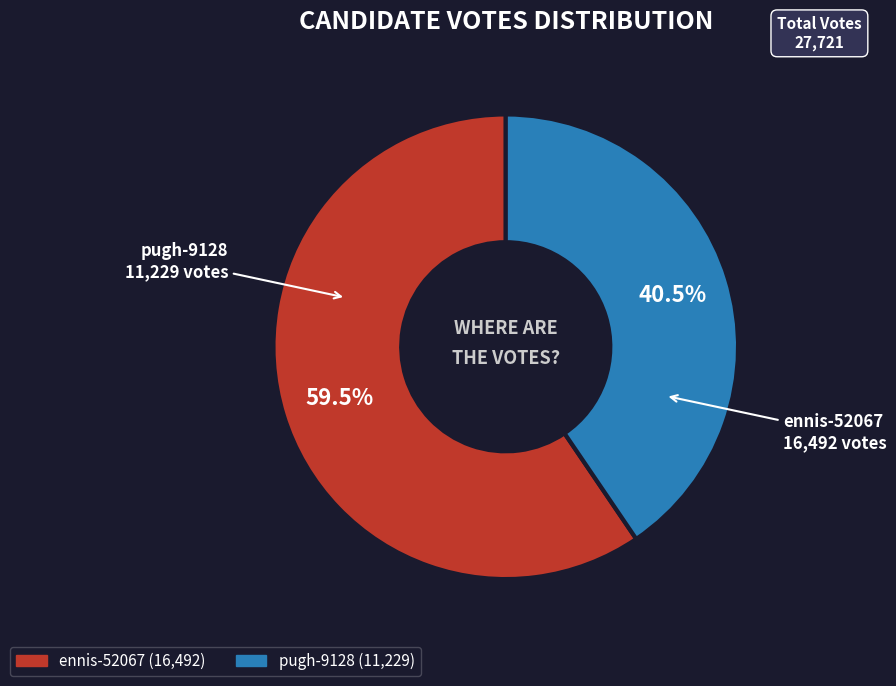

How many segments does this pie chart have?

2